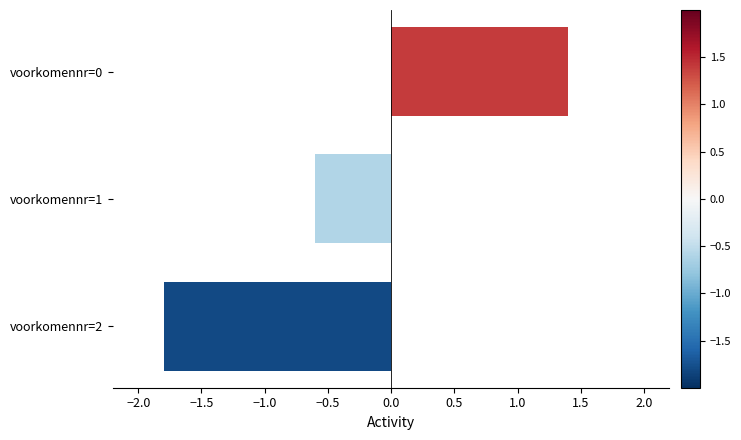

Is it true that the value at voorkomennr=1 is -0.6?

True